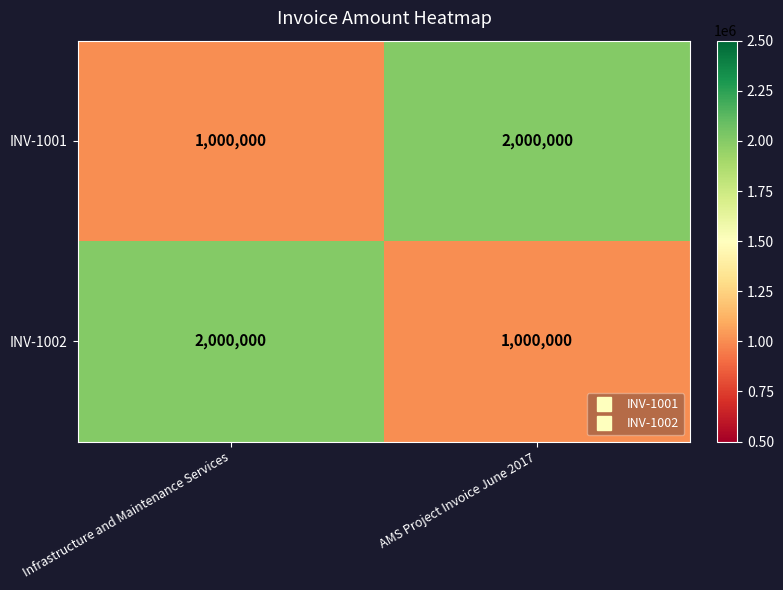

Reading right to left, extract all data points from this chart.

INV-1001: 2000000	1000000
INV-1002: 1000000	2000000